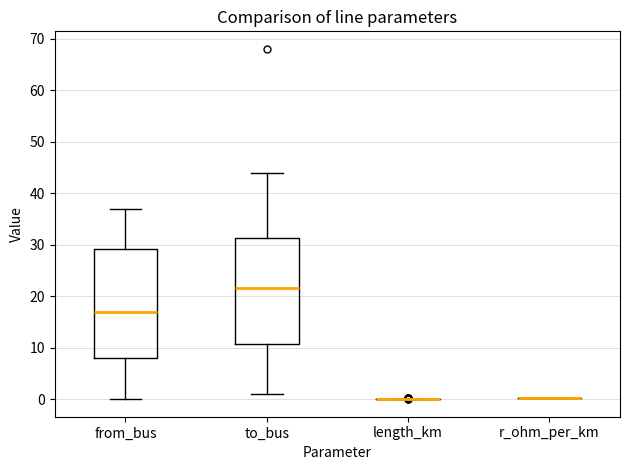

Where does the median line of the box for to_bus sit on the y-axis? The values are not printed on the chart, so give them approximately, as read against the axis.

22